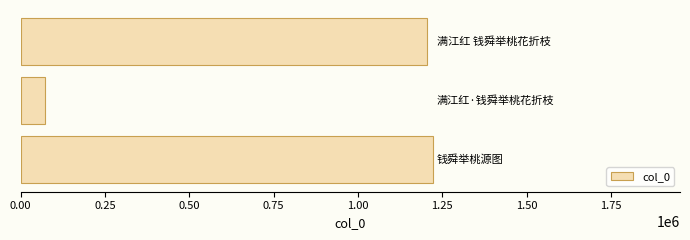

What is the difference between the maximum and minimum values?

1150531